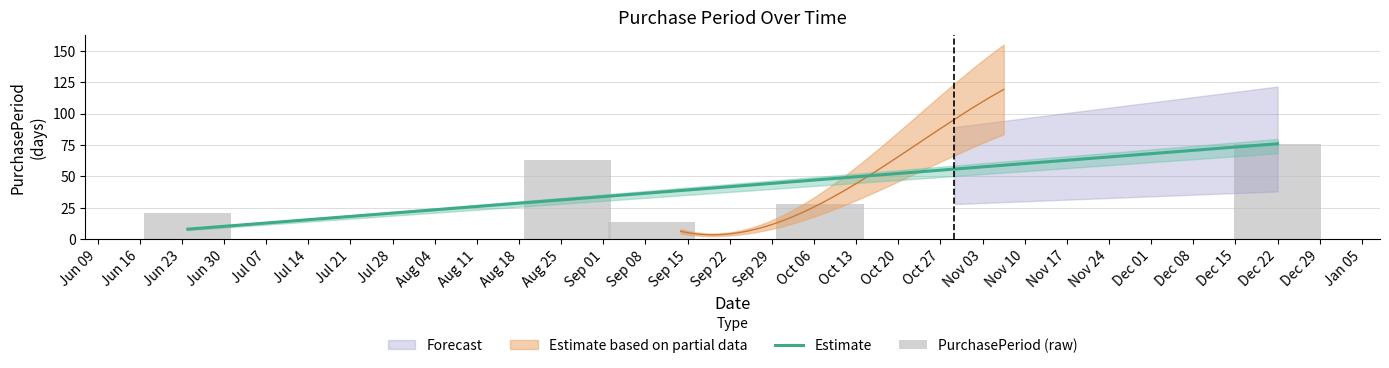

What is the highest value of the Estimate series?

76.0